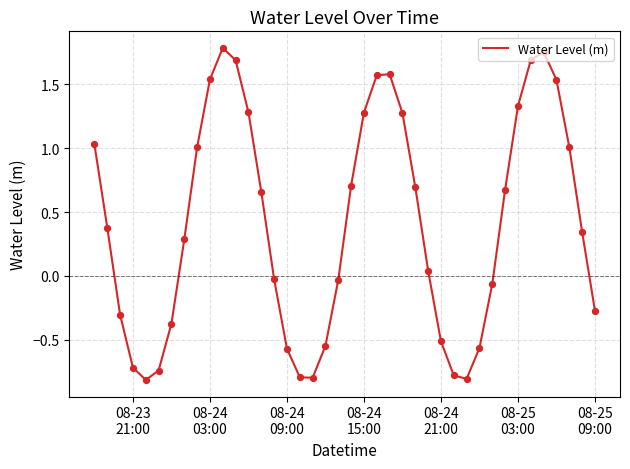

What is the smallest value displayed?

-0.8